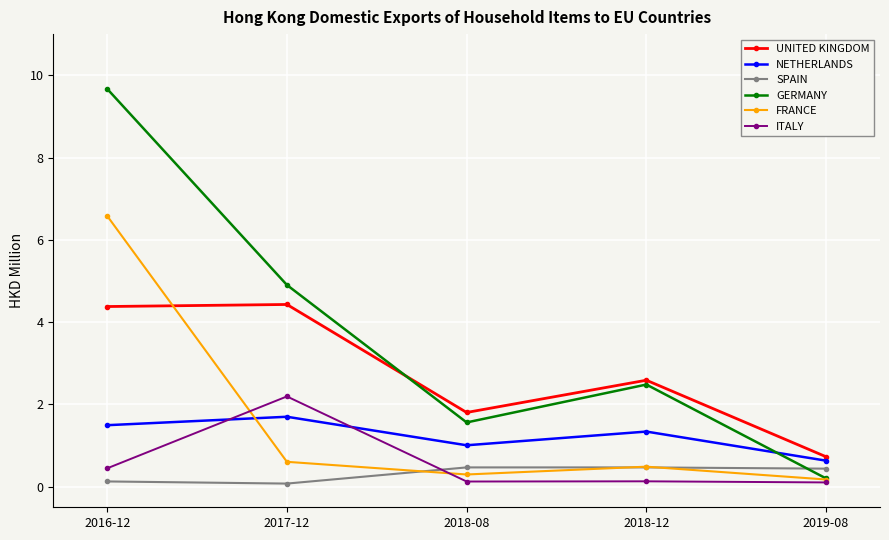

The NETHERLANDS series shows 1.7 at 2017-12. True or false?

True